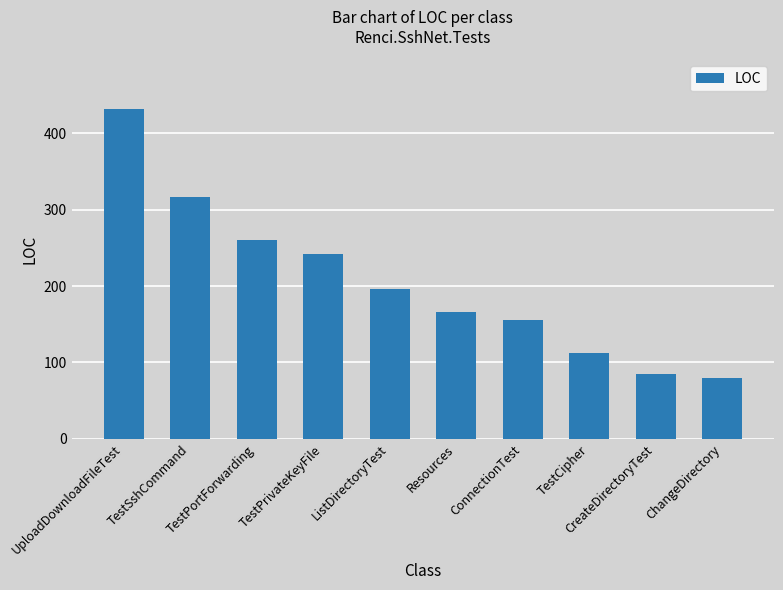

What value does the data have at TestPortForwarding, to the nearest 10?

260